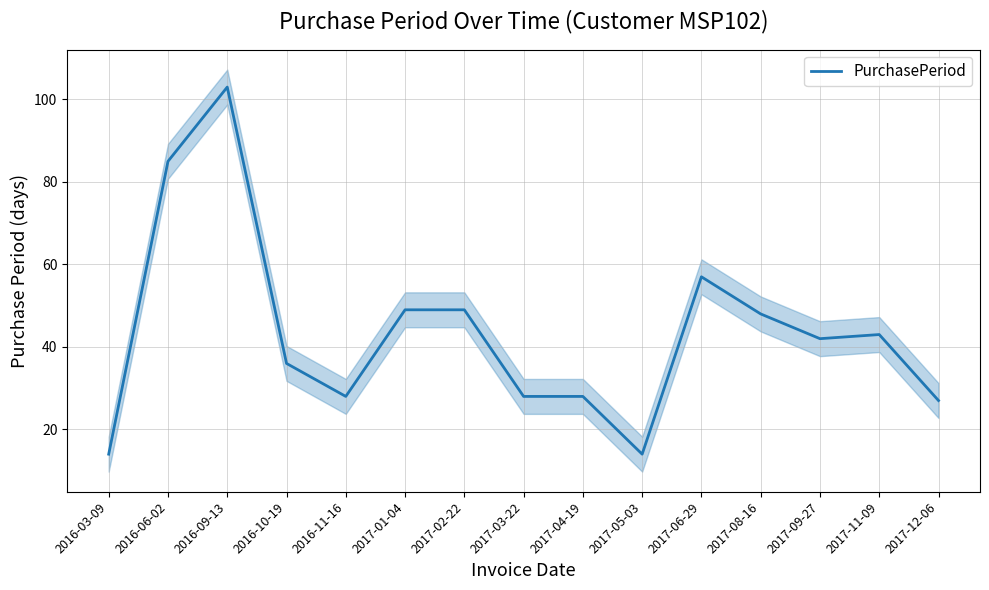

How many data points does each series have?

15